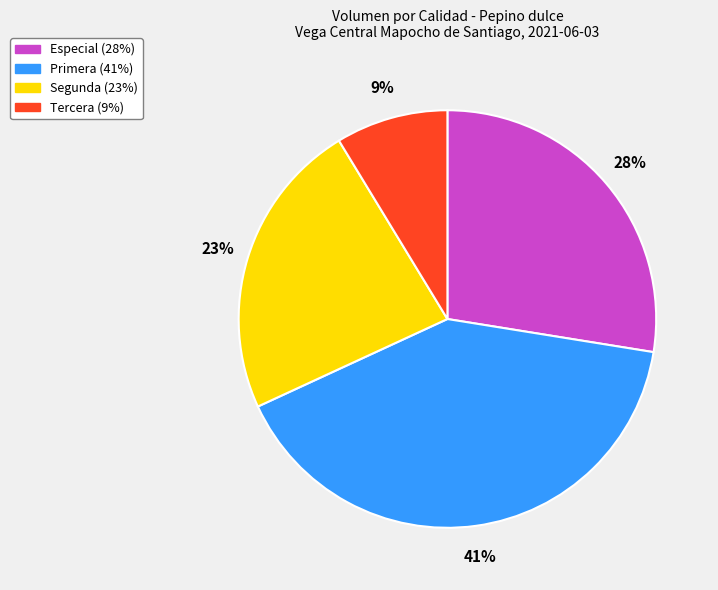

How many slices are in this pie chart?

4